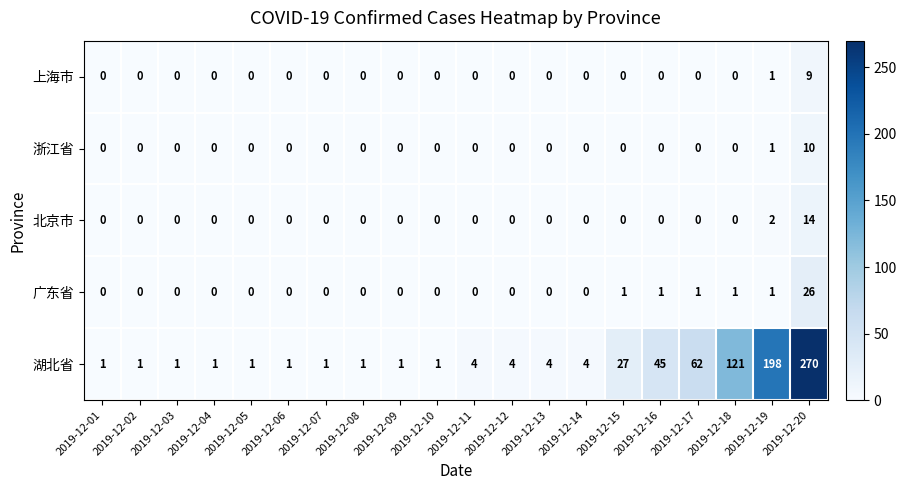

Is it true that 上海市 equals -4 at 2019-12-06?

False